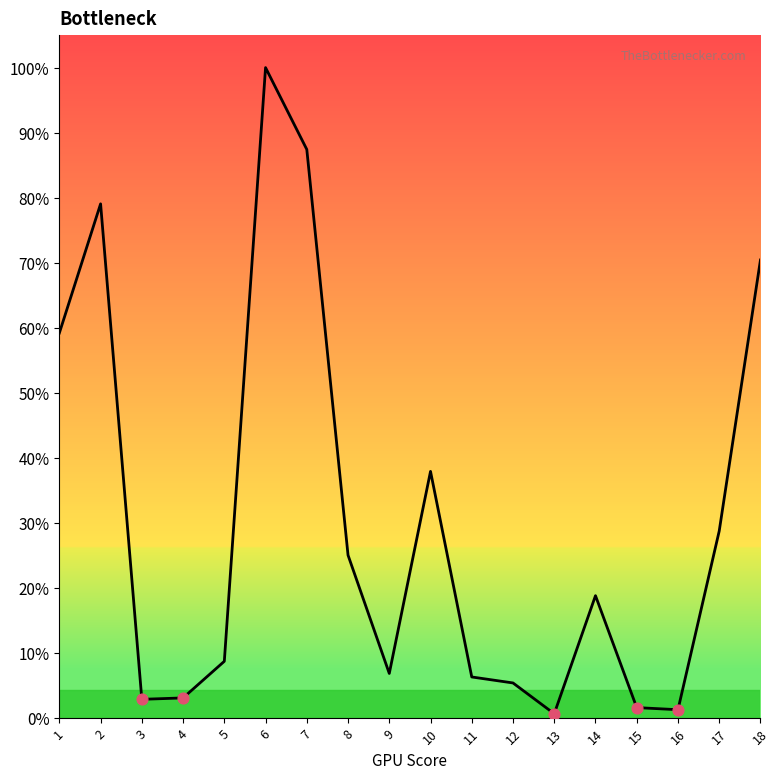

Is this an area chart (filled region under the line)?

Yes